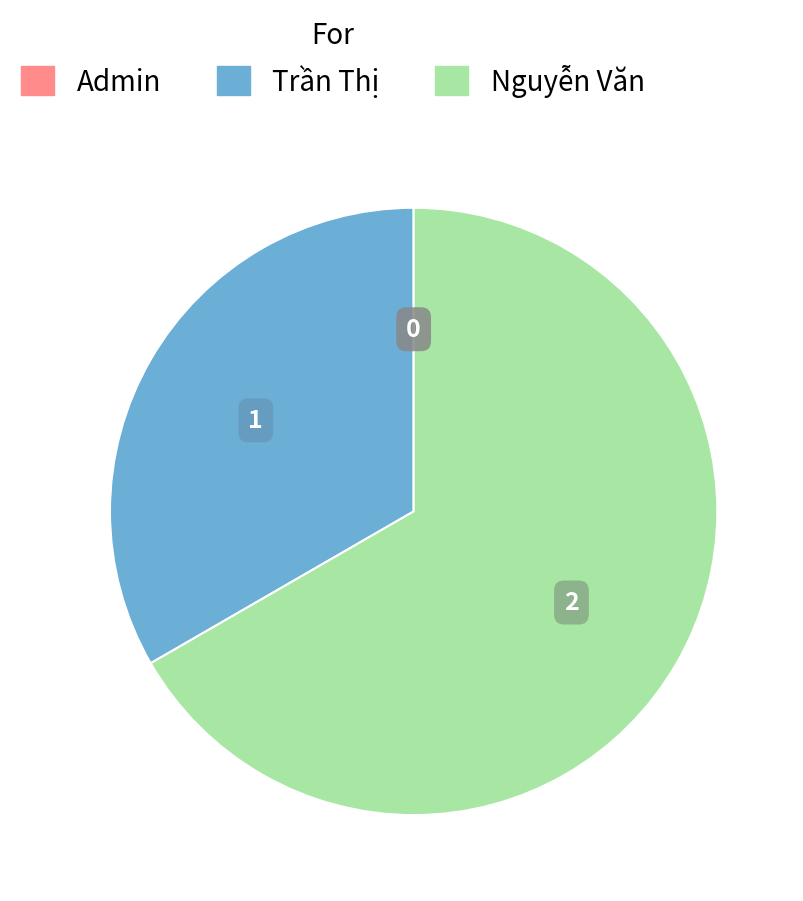

Is it true that Nguyễn Văn is 75% of the pie?

False